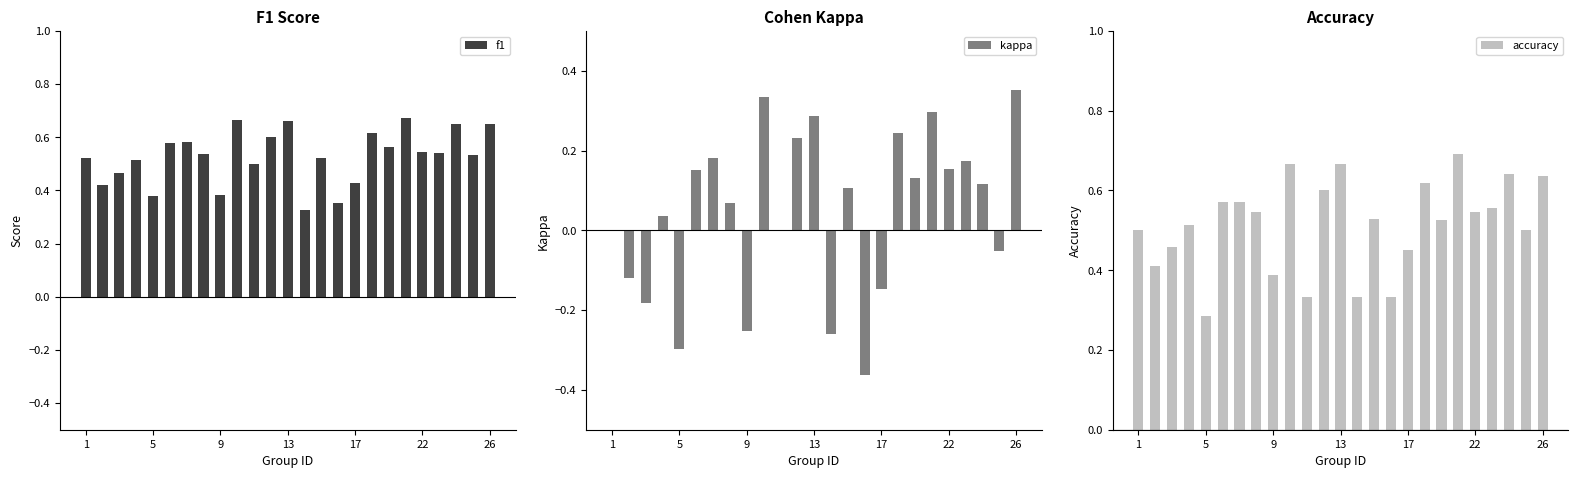

How many f1 values are between 0 and 1?

25